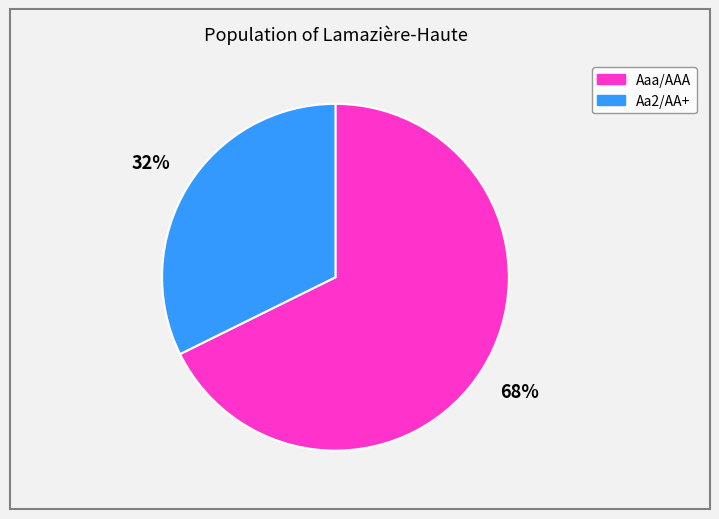

To the nearest percent, what is the average slice percentage?

50%